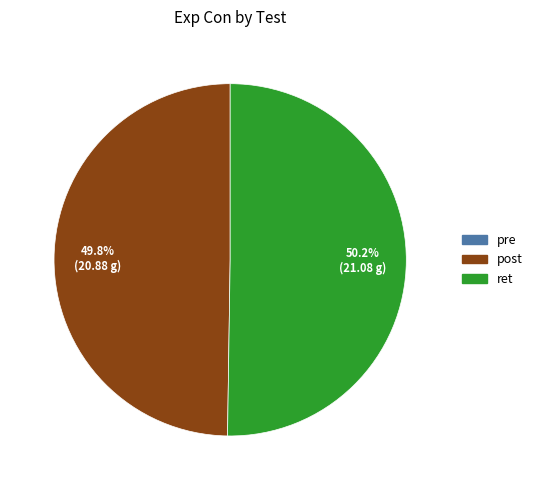

How much of the chart is everything except ret?

49.8%